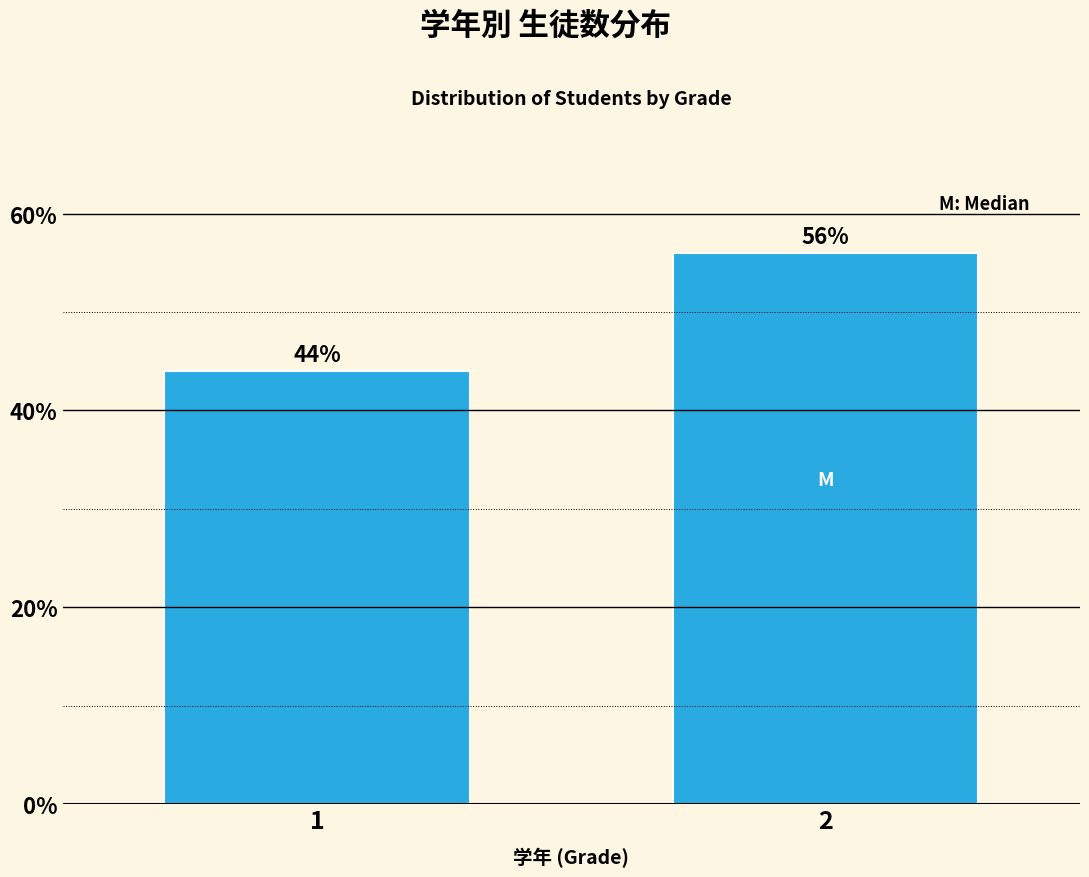

Reading right to left, what are all the values shown in this chart?

56.0	44.0